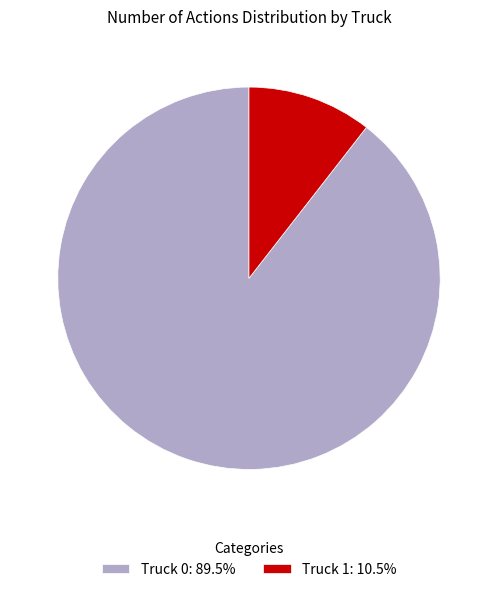

Combined, do Truck 0: 89.5% and Truck 1: 10.5% account for over 50%?

Yes